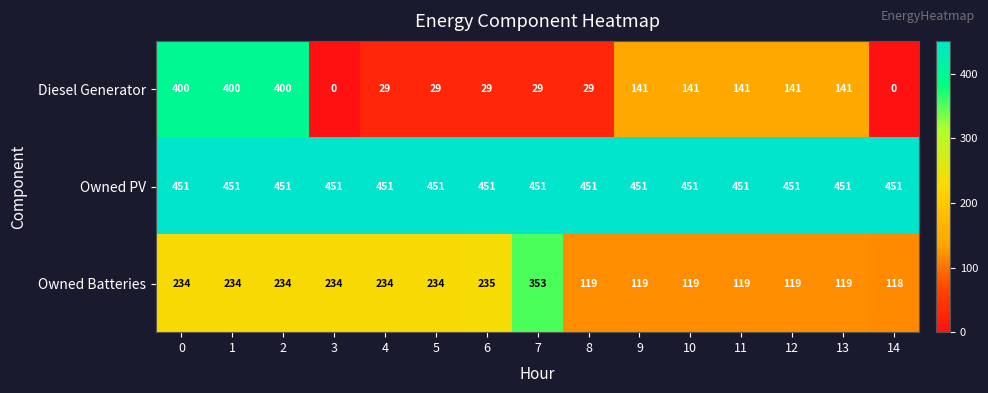

What is the approximate value of Diesel Generator at 10?

141